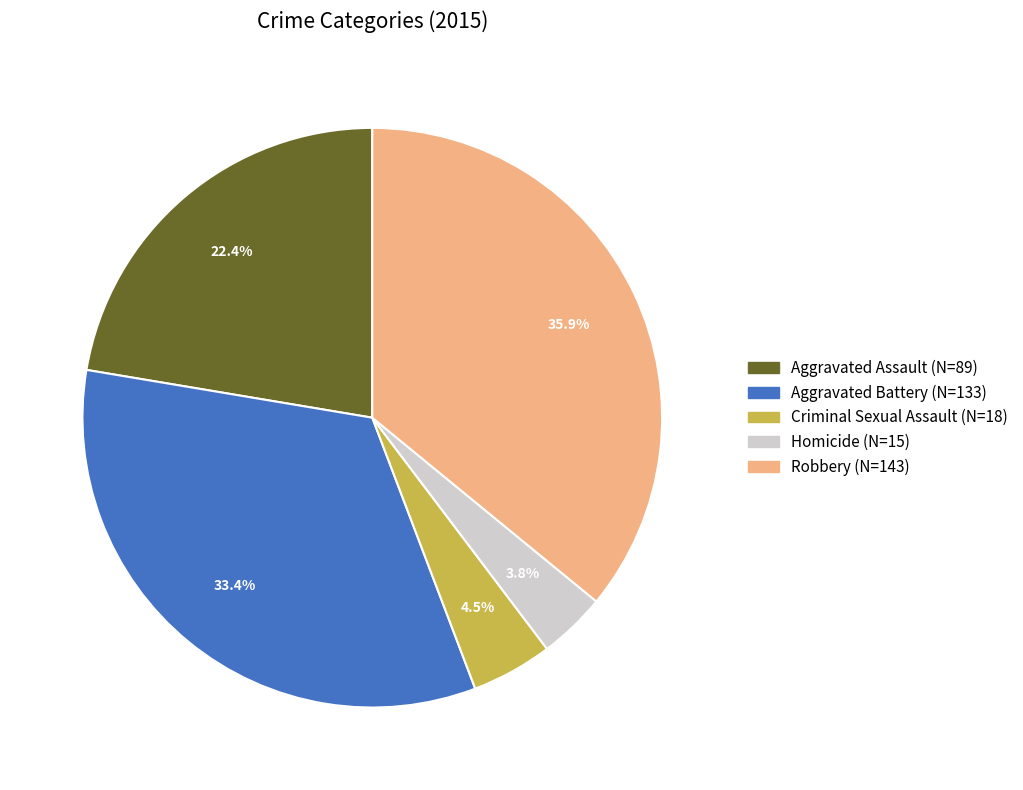

Is it true that Robbery is 36% of the pie?

True